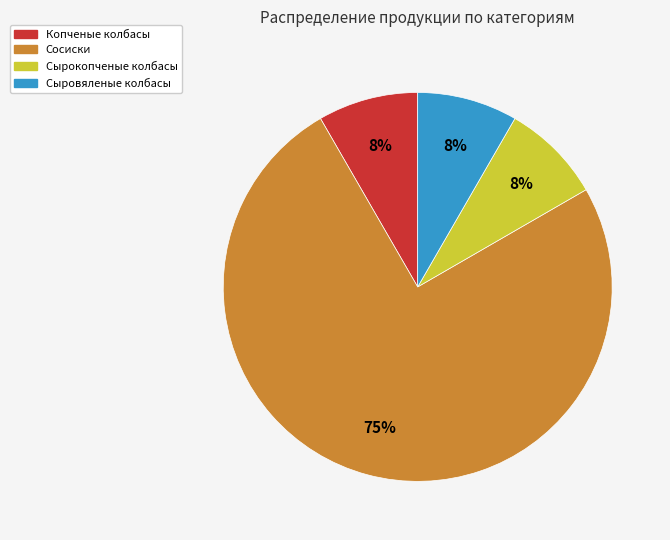

Do Сырокопченые колбасы and Копченые колбасы together represent more than half of the pie?

No